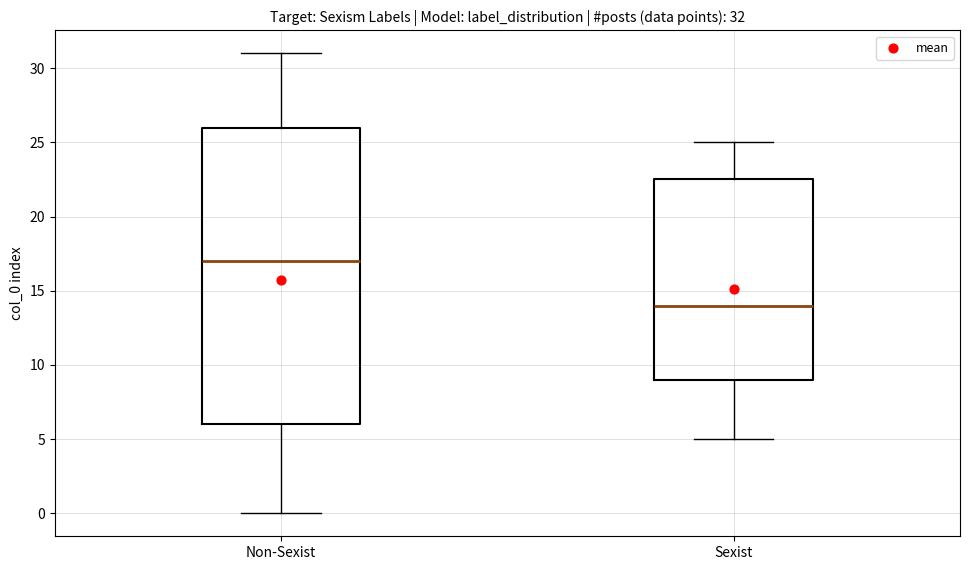

Which box has the highest median line?

Non-Sexist